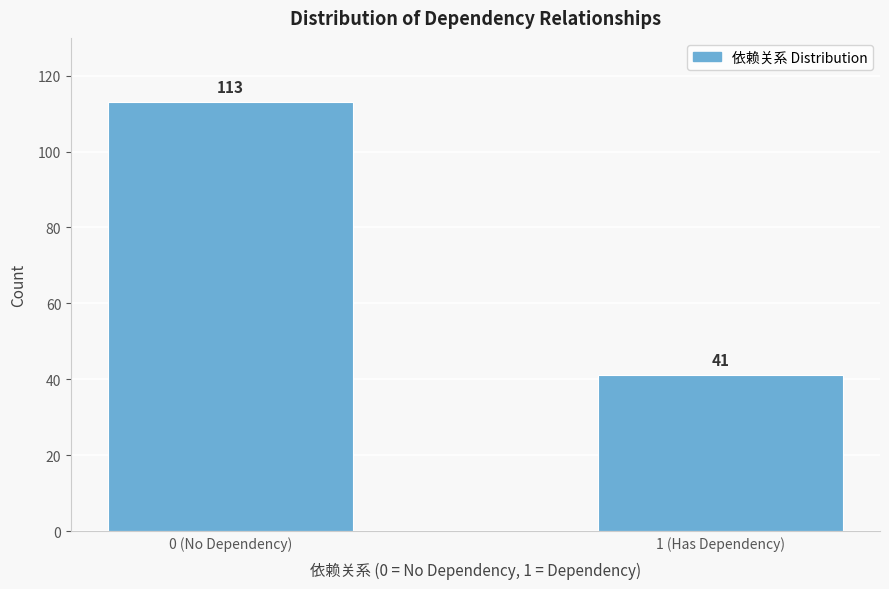

Reading right to left, transcribe all the data shown in this chart.

1 (Has Dependency)=41	0 (No Dependency)=113